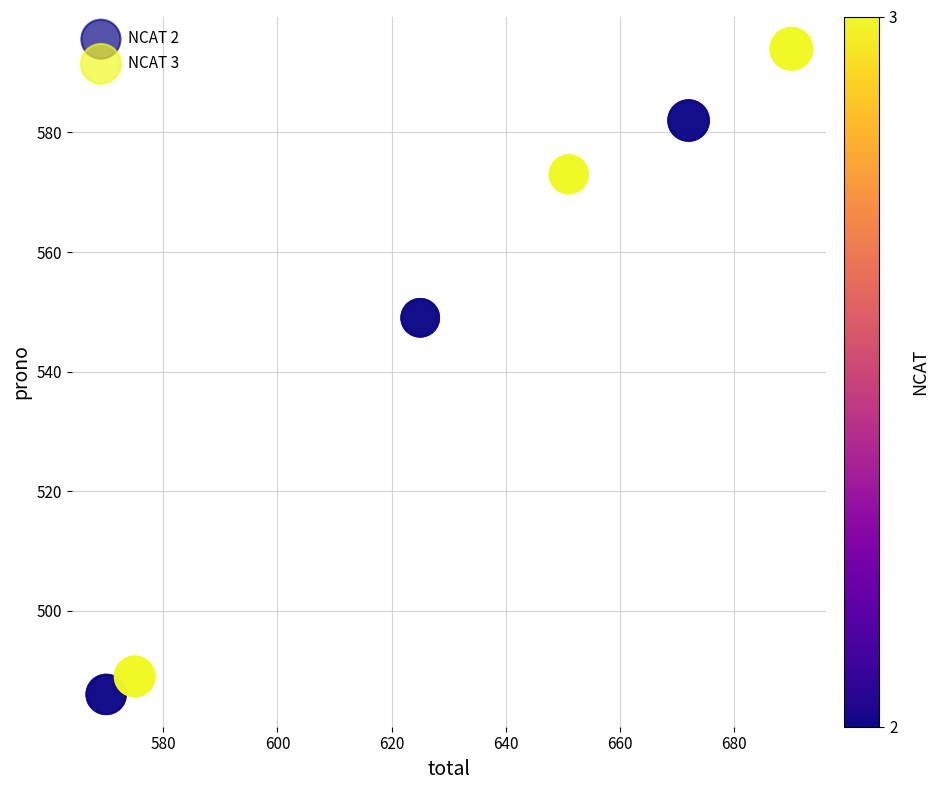

Which series contains the highest Y value?

NCAT 3